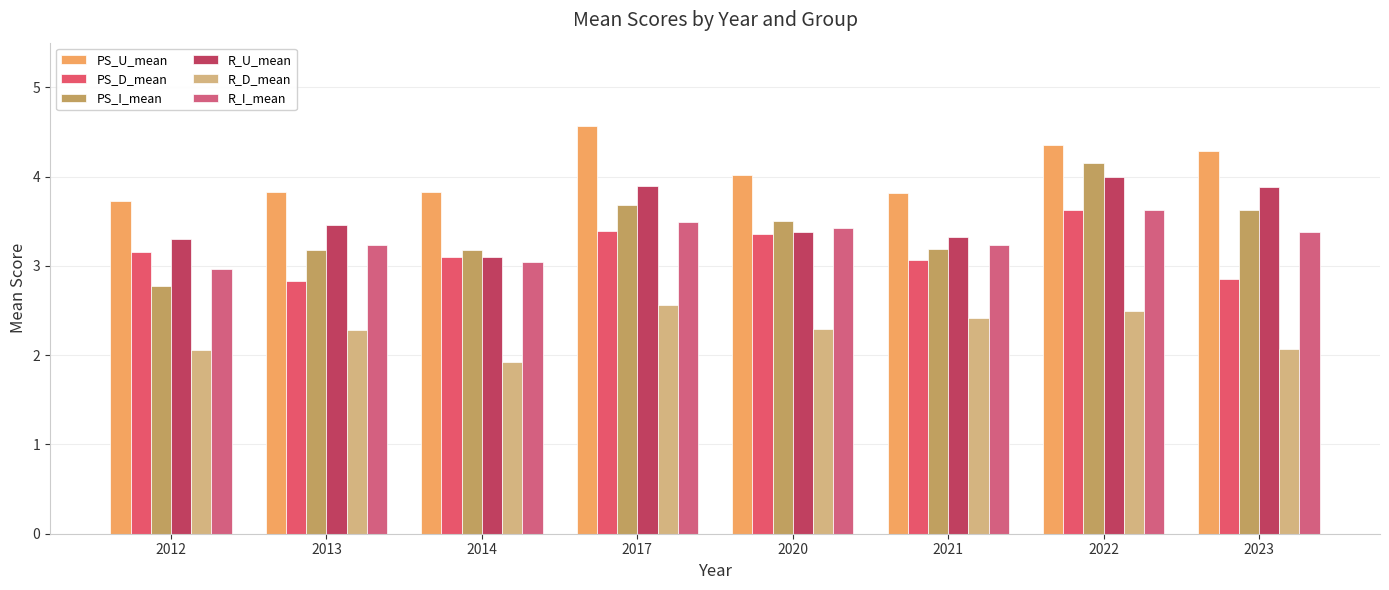

What is the smallest value displayed?

1.9